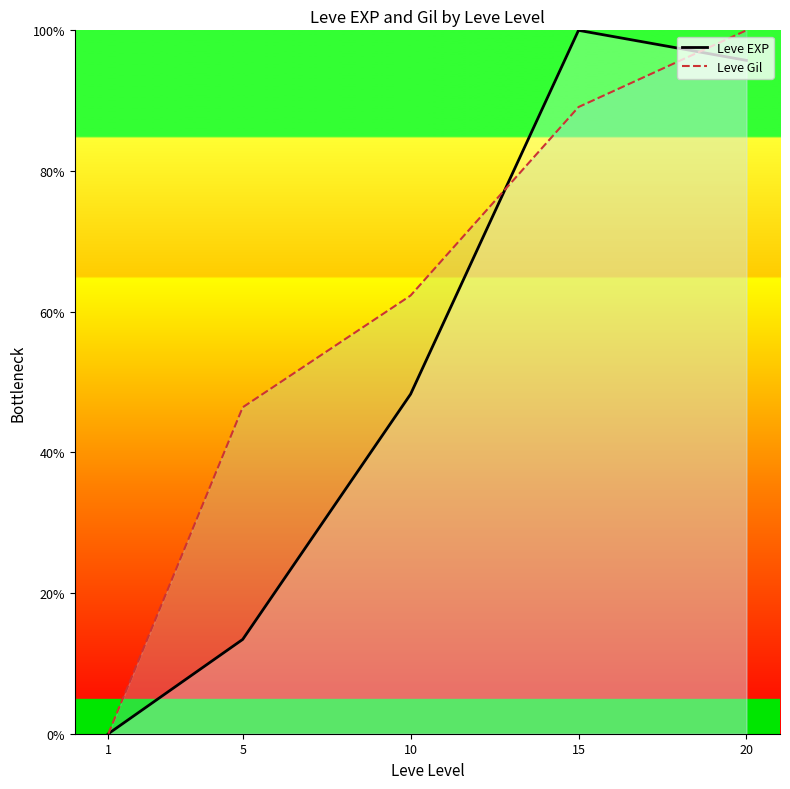

At which label does Leve Gil first exceed 62?

10